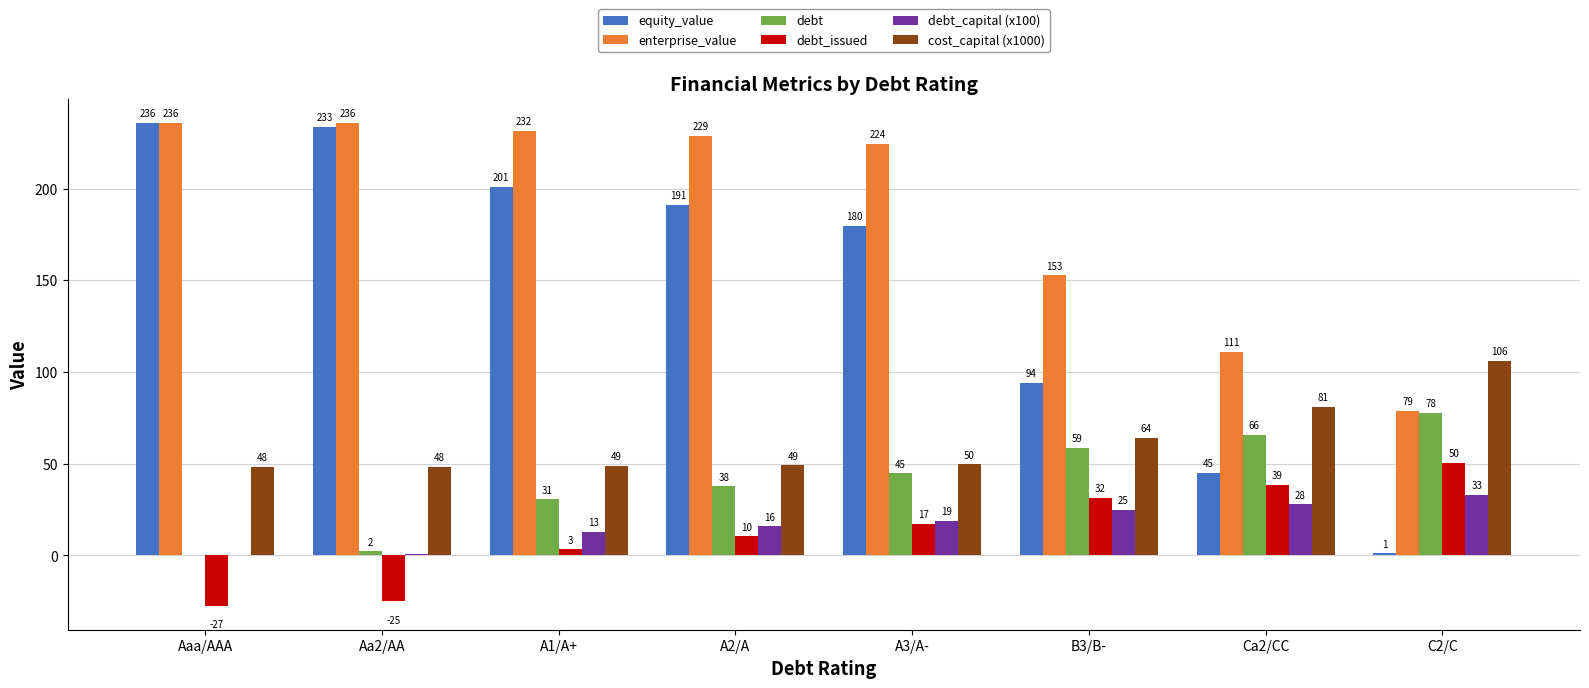

Where is debt_capital (x100) nearest to the value 16?

A2/A